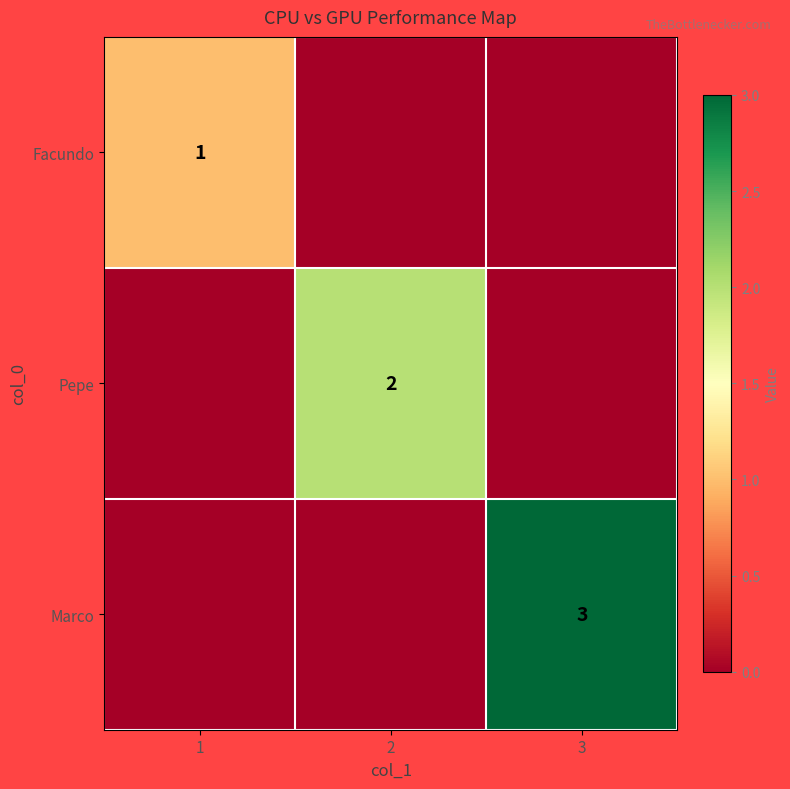

The value of Facundo at 1 is 1. True or false?

True